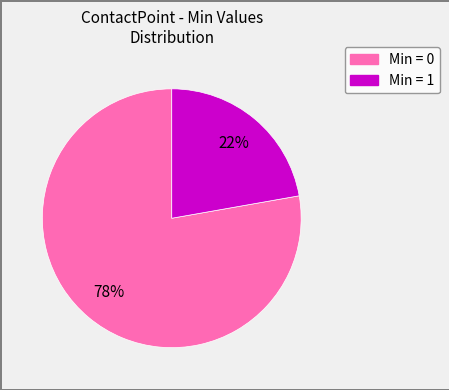

Is there a majority slice in this chart?

Yes